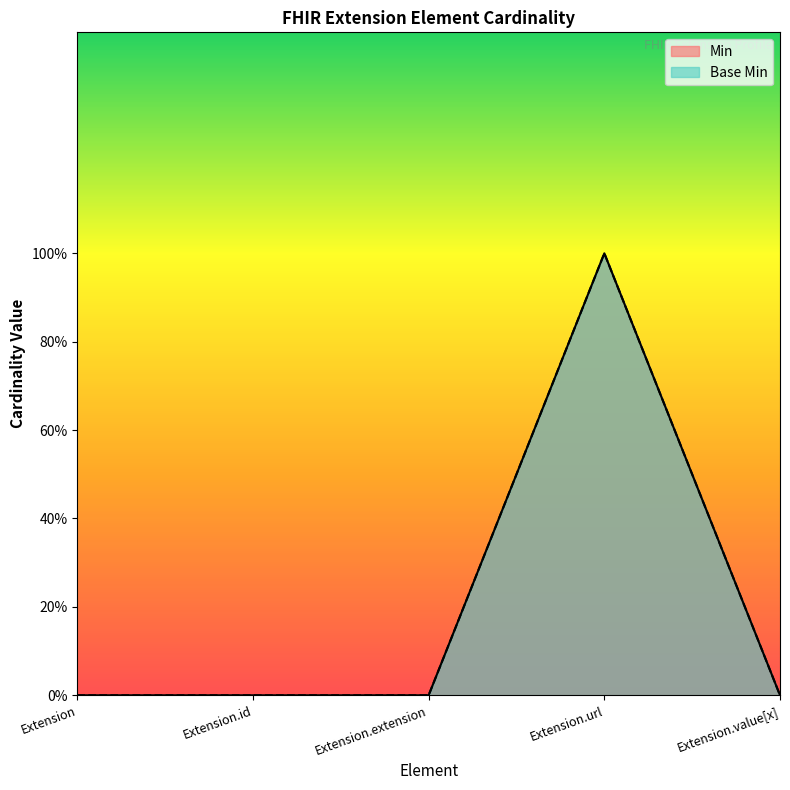

What is the difference between the maximum and minimum values in the Base Min series?

1